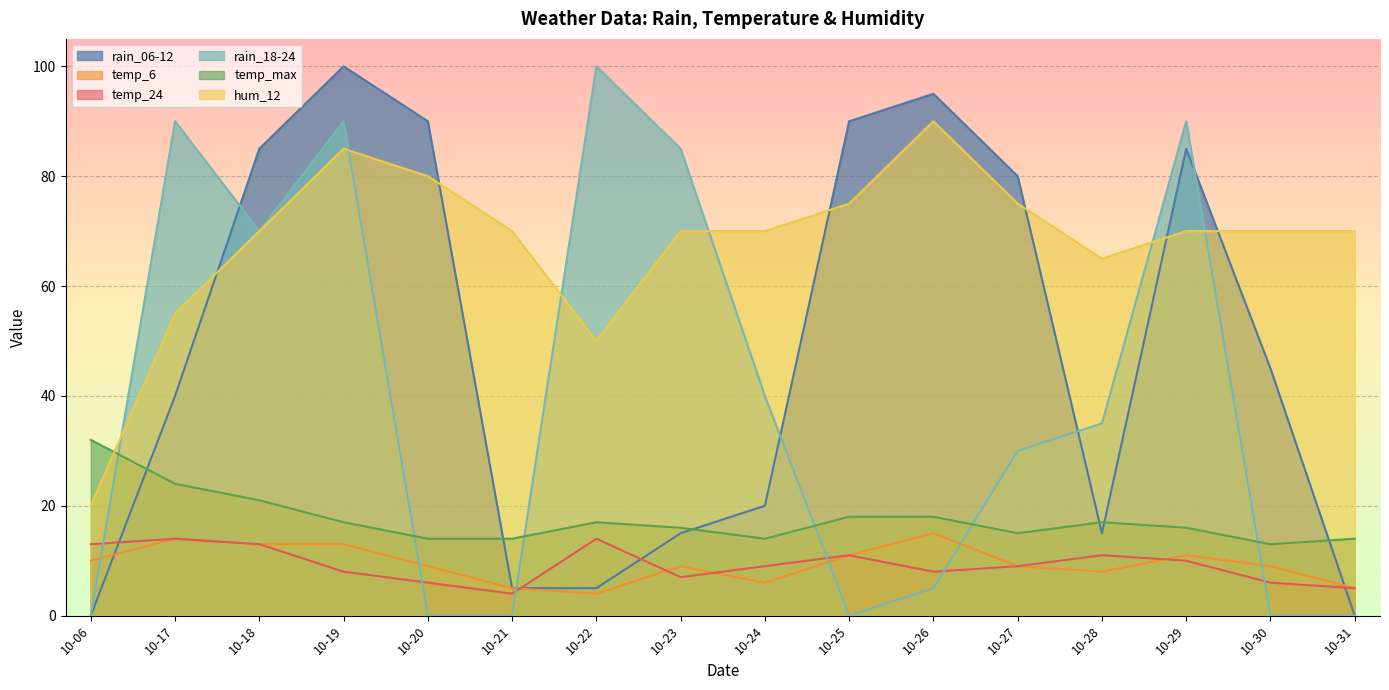

What are all the series names shown in the legend?

rain_06-12, temp_6, temp_24, rain_18-24, temp_max, hum_12